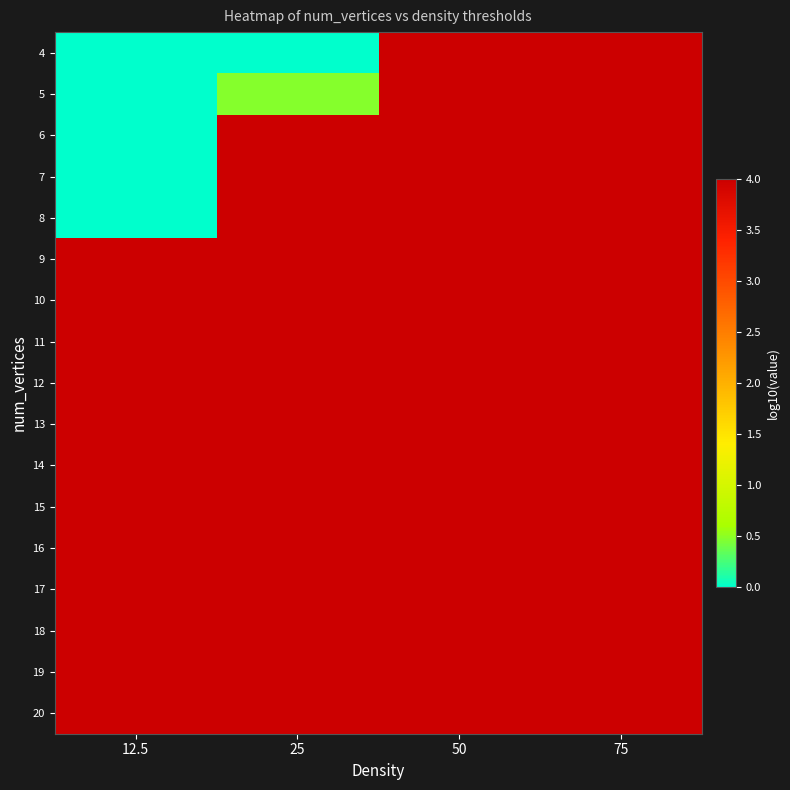

What is the maximum value shown in the chart?

4.0